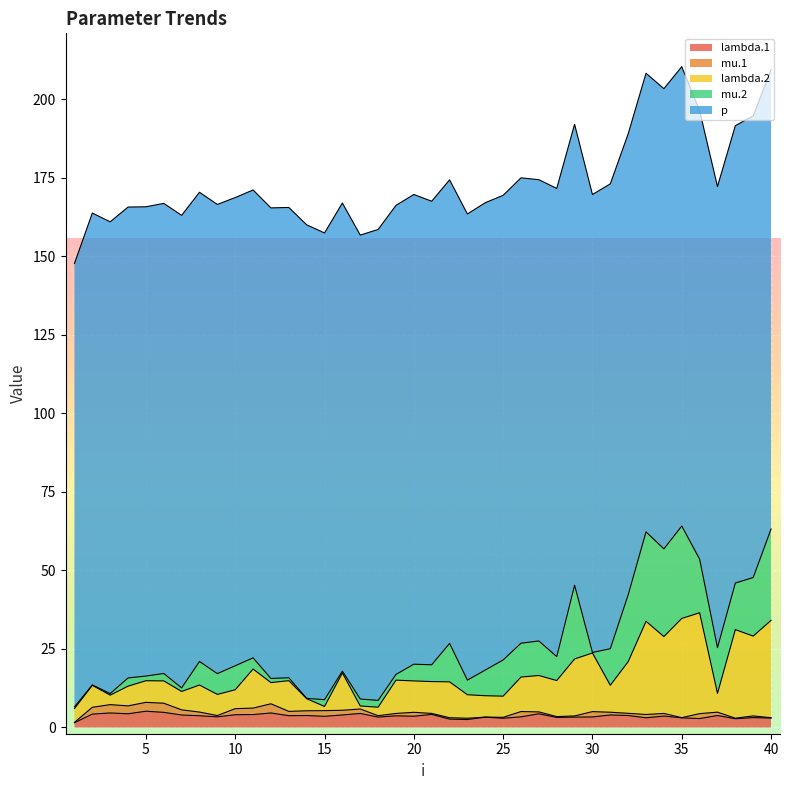

True or false: mu.2 has more than 0 points higher than both neighbors.

True